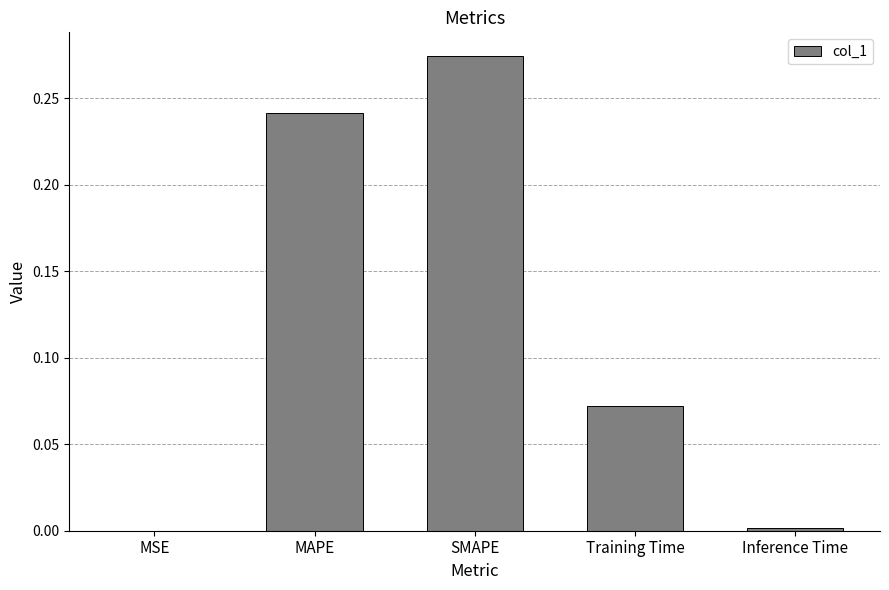

Is it true that the value at Inference Time is 0.0?

True